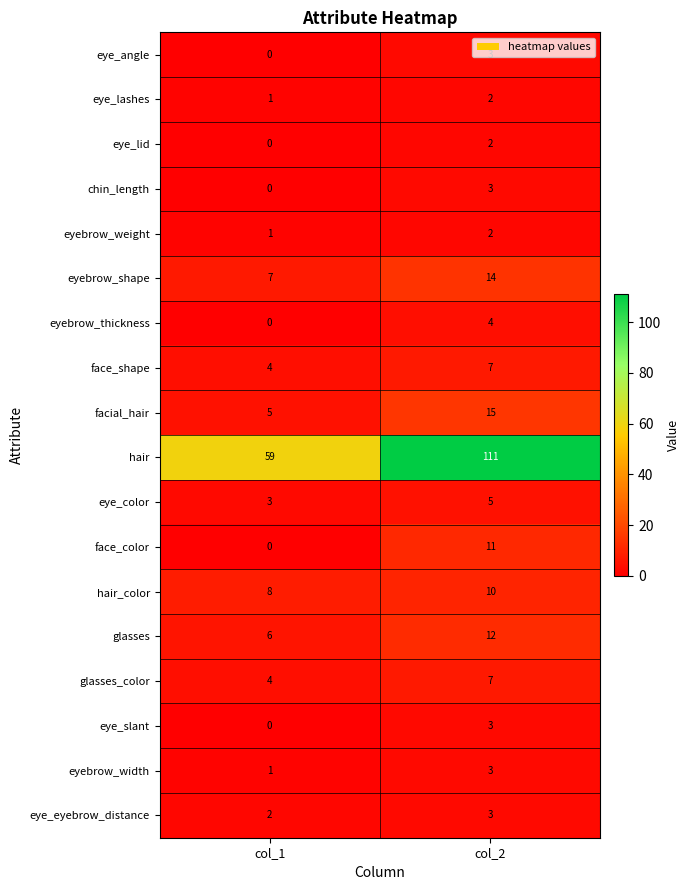

At which label is face_color closest to 5?

col_1